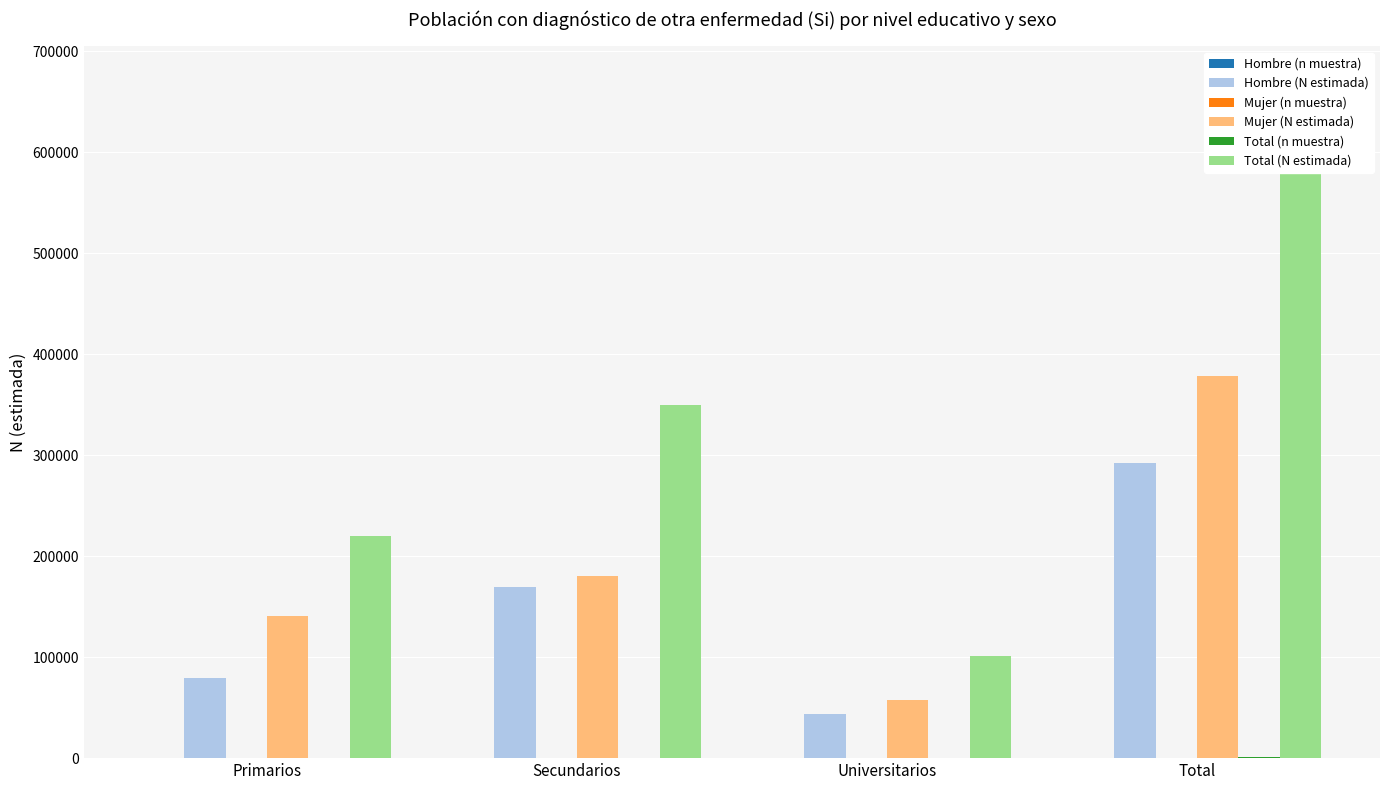

Which category has the lowest value in the Mujer (N estimada) series?

Universitarios